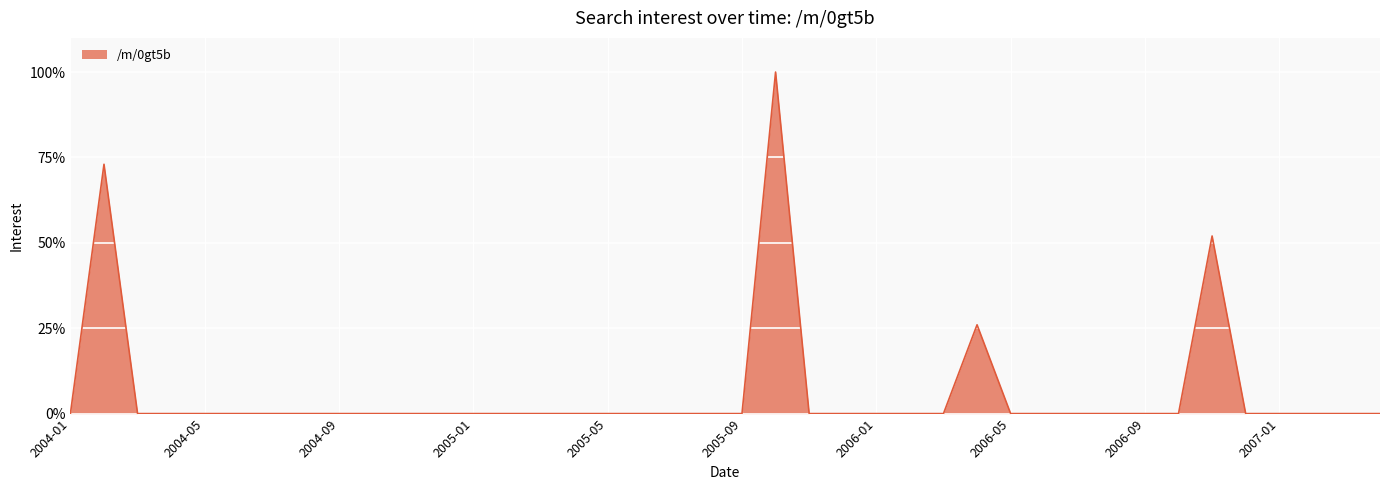

What is the difference between the maximum and minimum values?

100